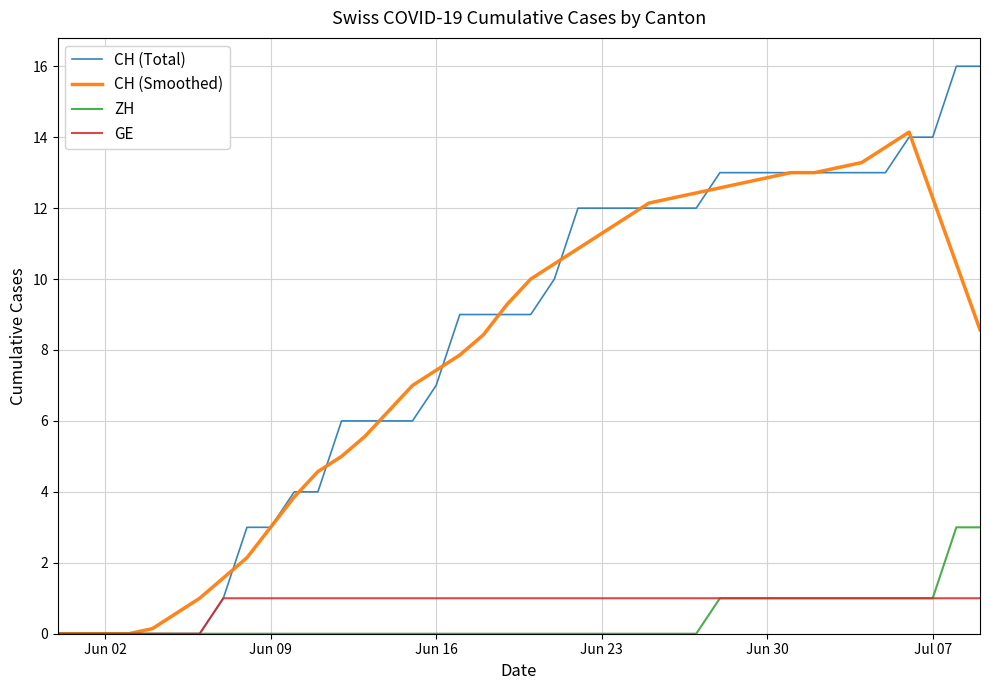

Which series has the largest range (max minus min)?

CH (Total)